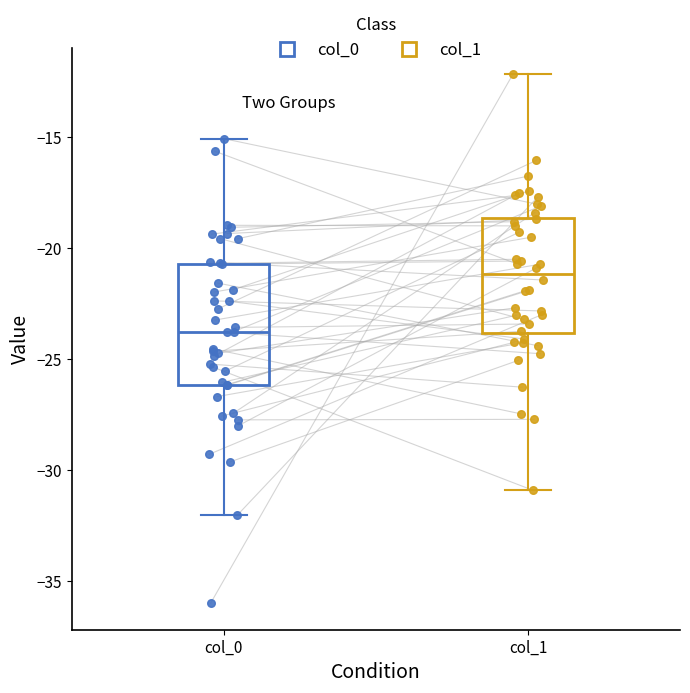

Reading left to right, read every box against the y-axis: the position of its median line, the range the box covers, and the ends of its whiskers. The values are not printed on the chart, so give them approximately, as read against the axis.

col_0: median -24.0, box -26.0 to -20.5, whiskers -32.0 to -15.0
col_1: median -21.0, box -24.0 to -18.5, whiskers -31.0 to -12.0